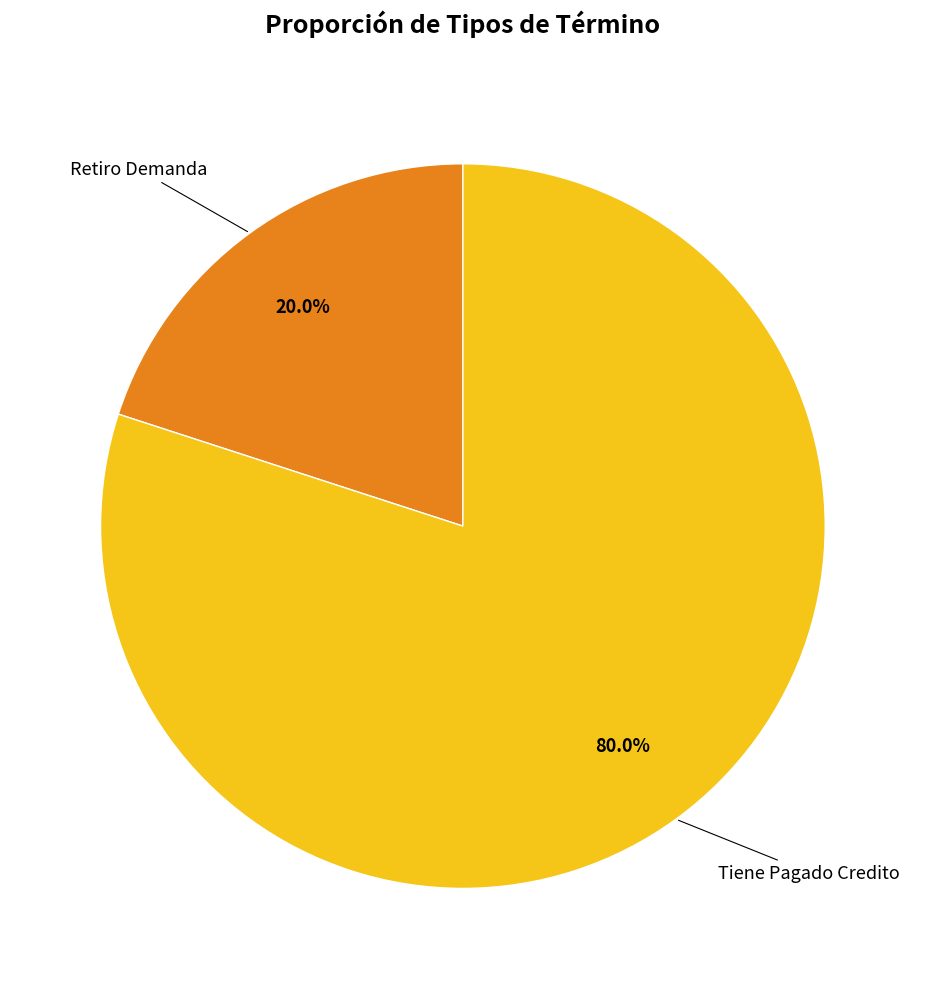

Is there a majority slice in this chart?

Yes